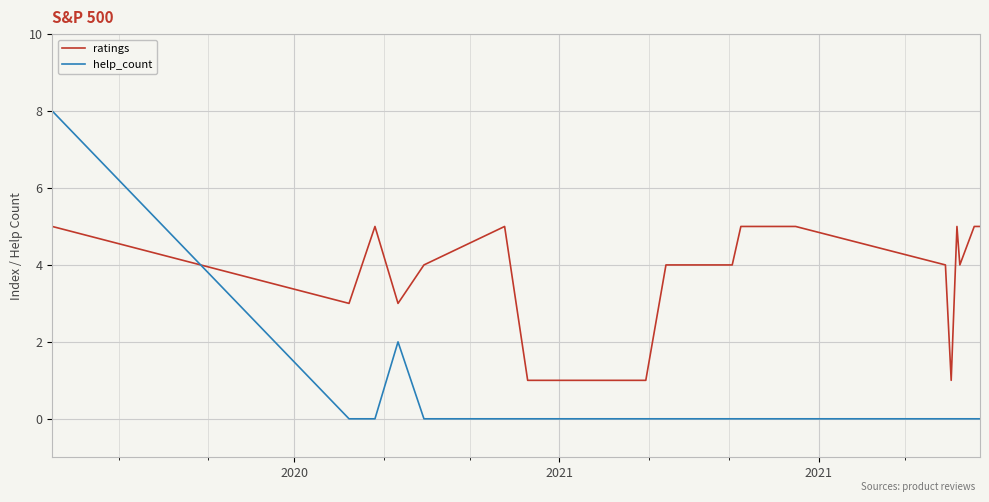

How many distinct data groups are displayed?

2